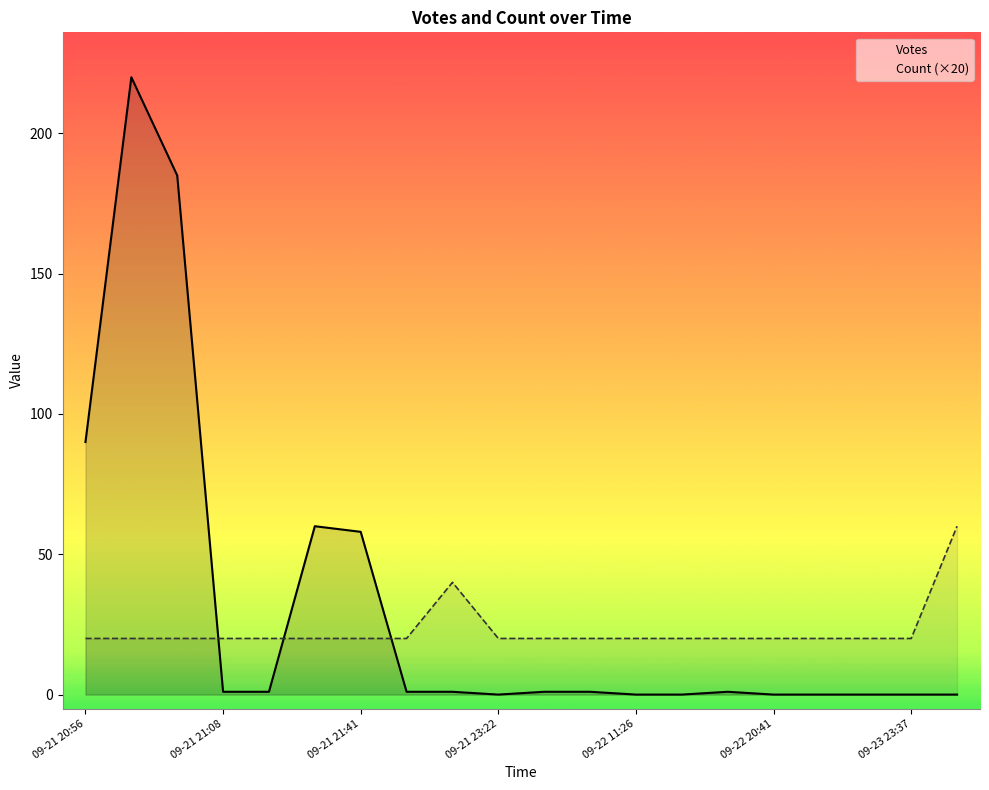

What is the difference between the second highest and second lowest values in the Count (×20) series?

20